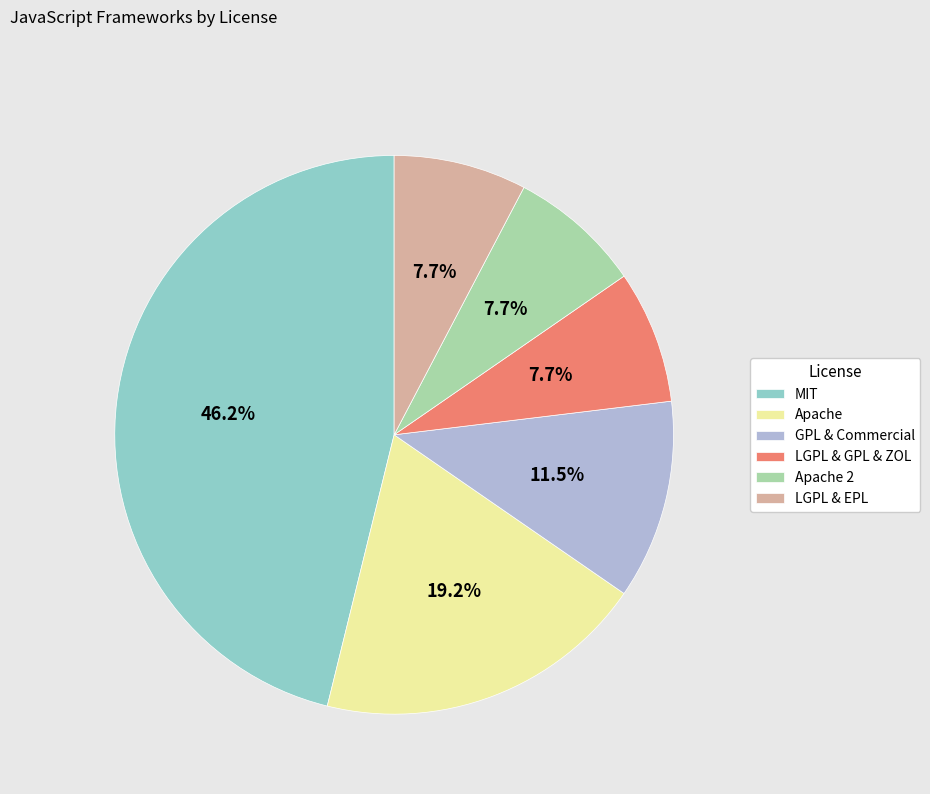

Which slice is the largest?

MIT